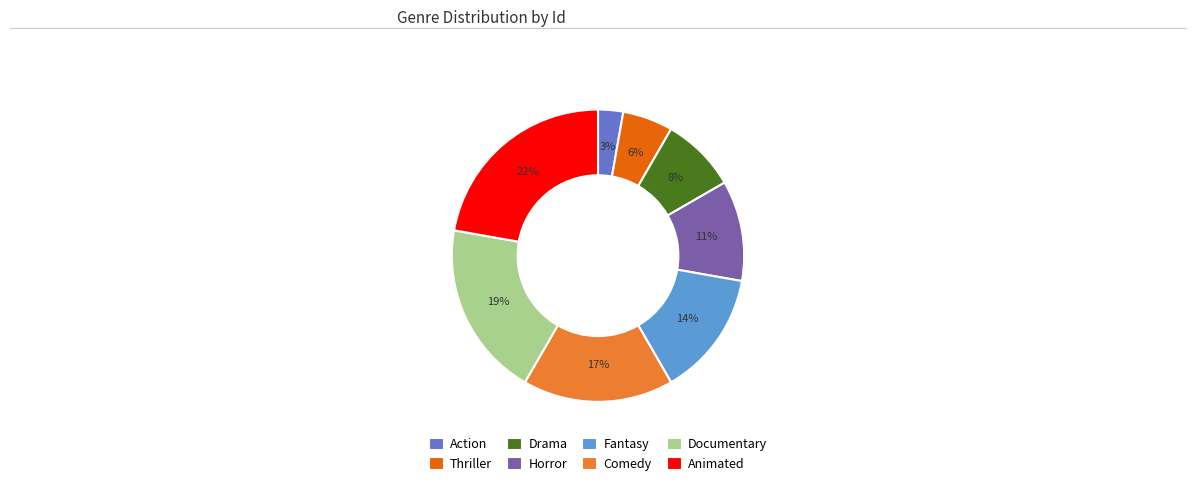

The Comedy slice represents 17% of the pie. True or false?

True